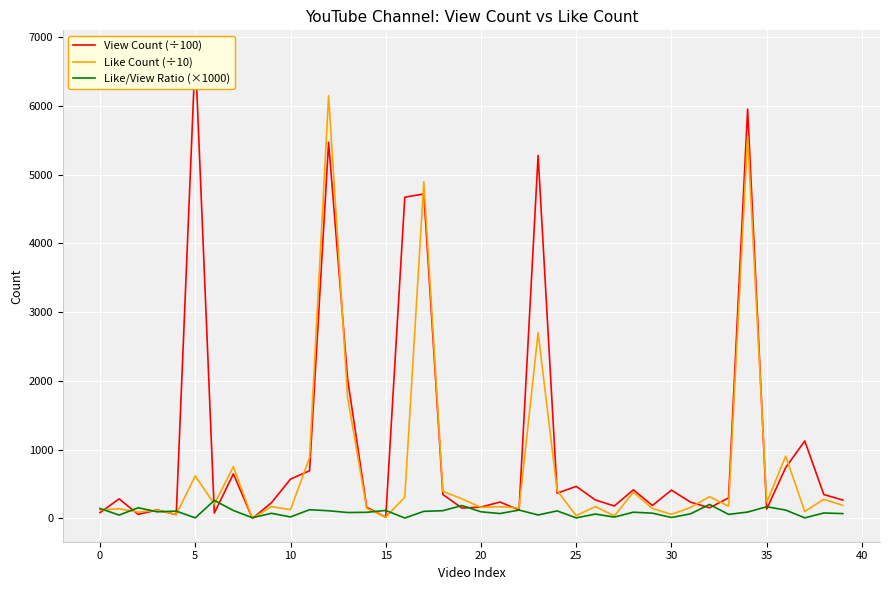

At how many categories does at least one series exceed 2997?

6